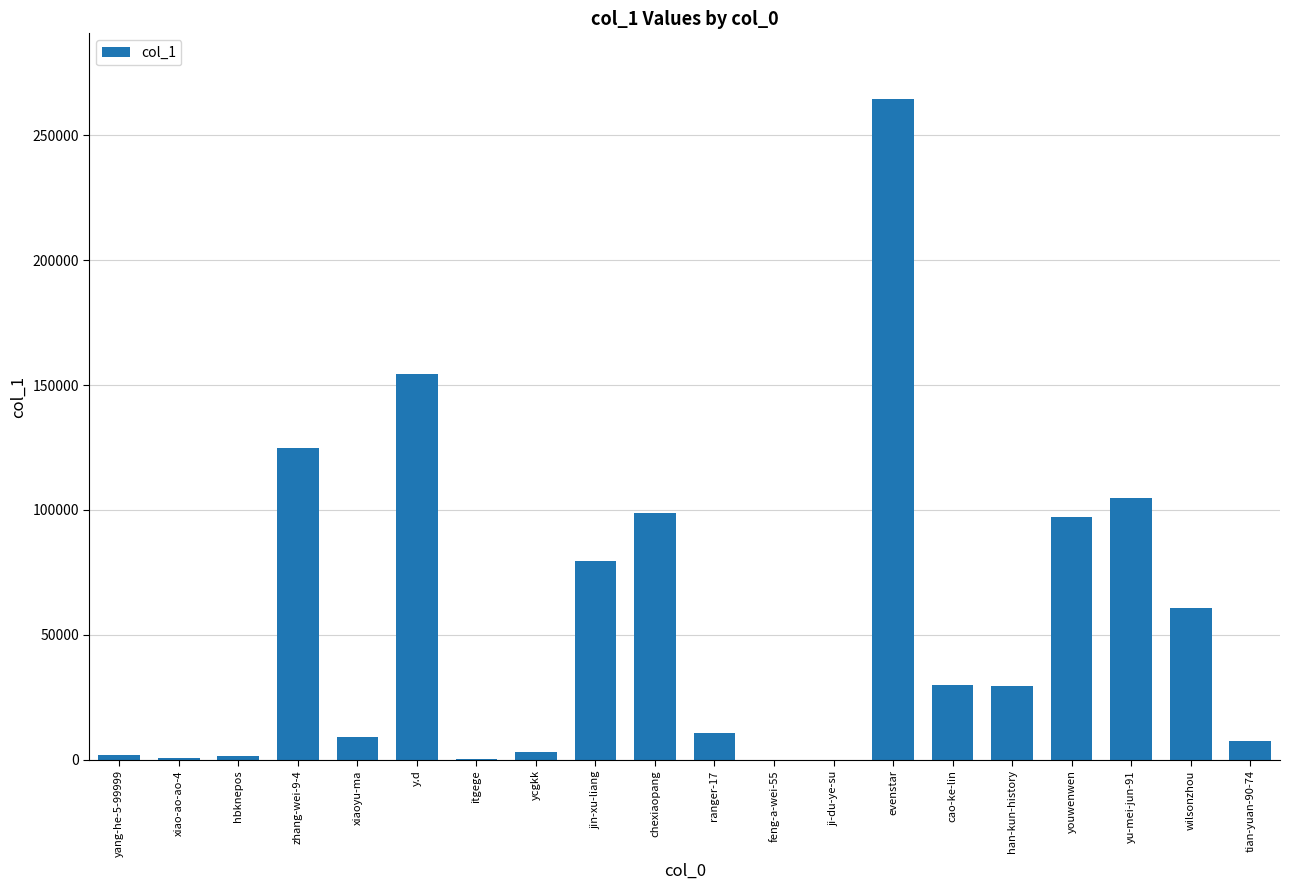

Between xiaoyu-ma and youwenwen, which is larger?

youwenwen